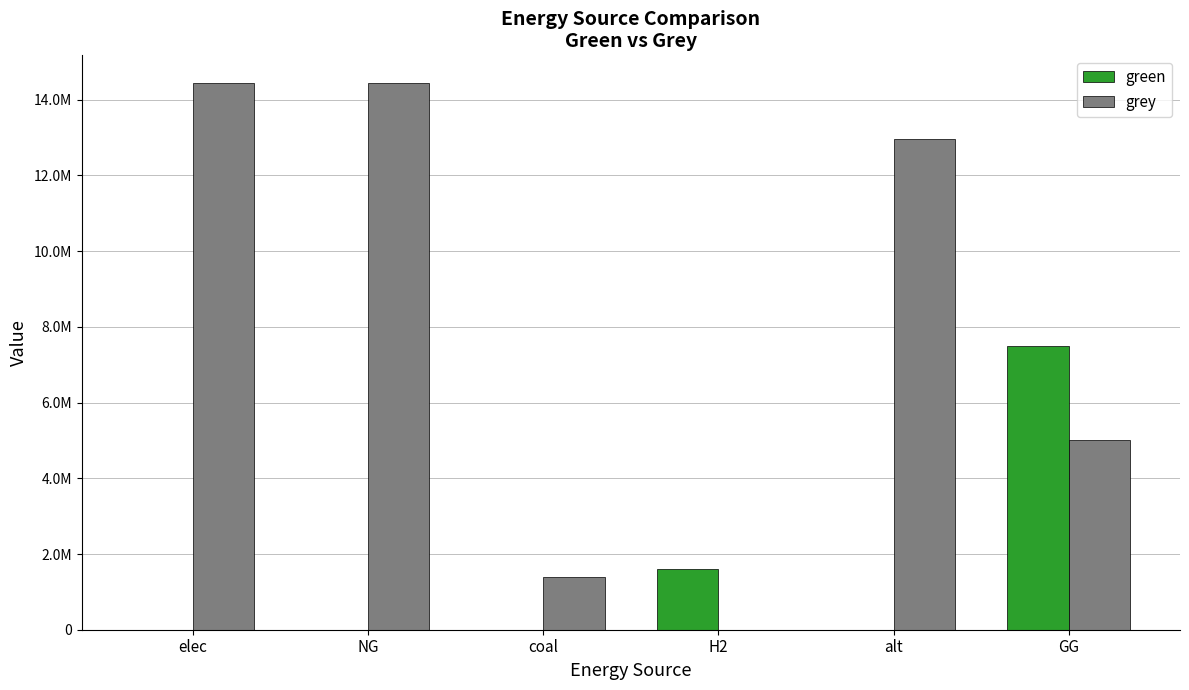

Does the chart contain stacked bars?

No